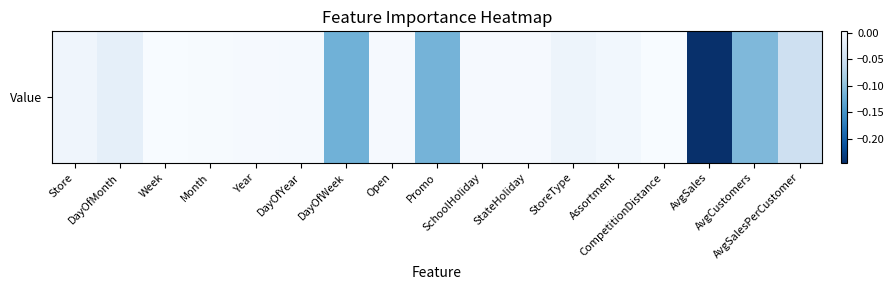

How many values are below zero?

10